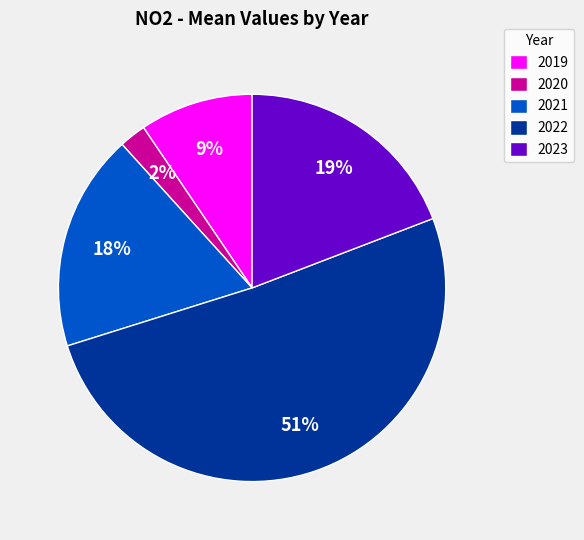

Is the sum of 2020 and 2021 greater than half?

No